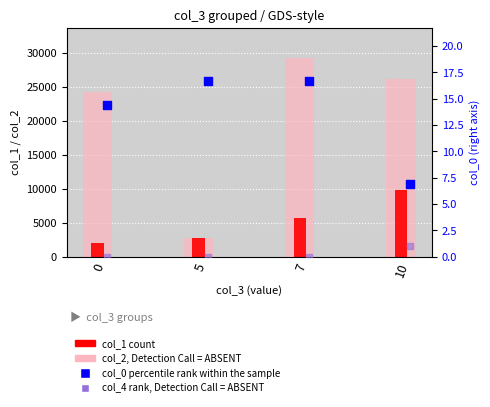

Which series reaches the minimum Y coordinate?

col_4, rank Detection Call = ABSENT